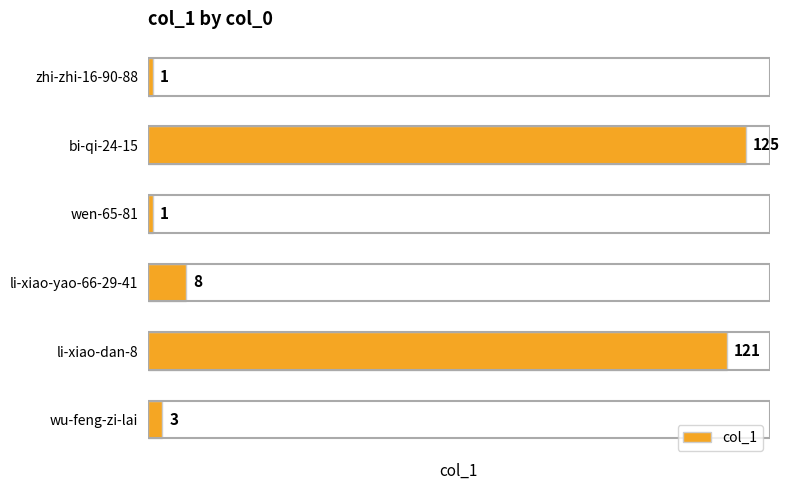

Does the chart contain any negative values?

No